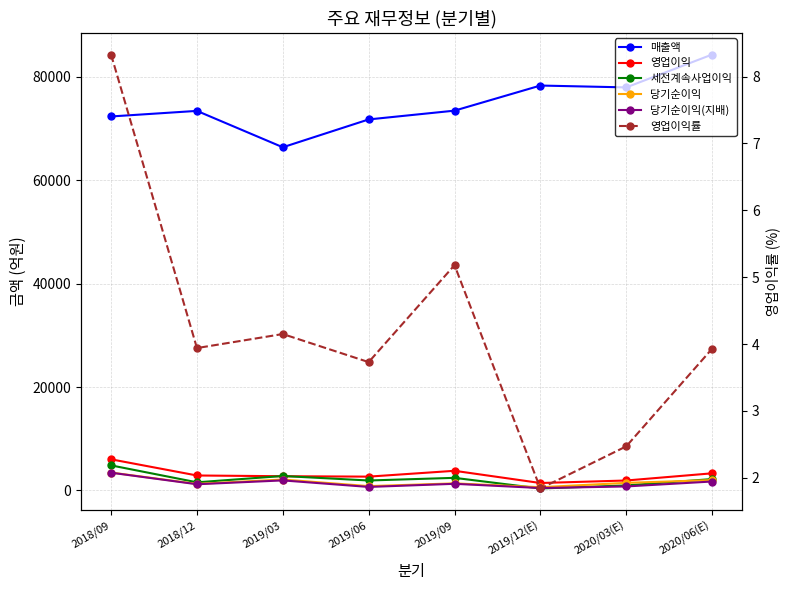

True or false: 영업이익 has a value of 3437.6 at 2020/03(E).

False